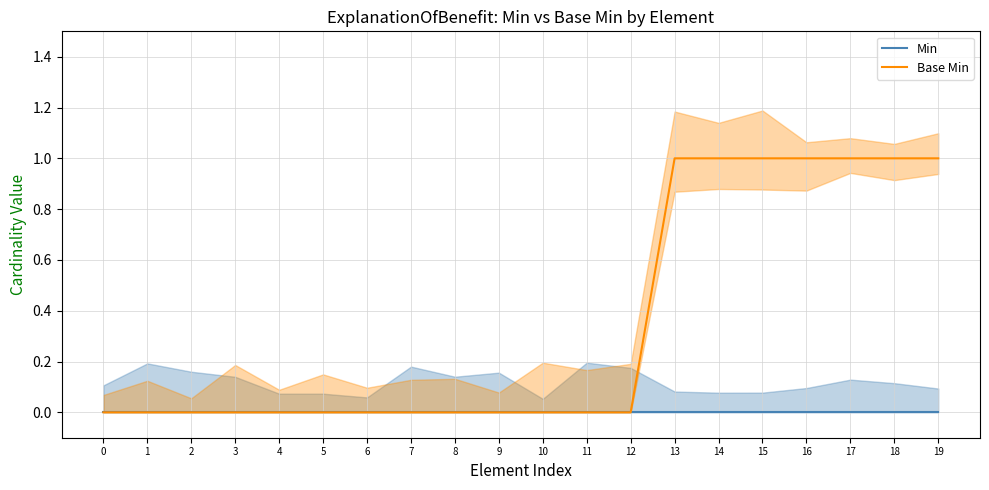

Does the chart display data point markers on the line(s)?

No